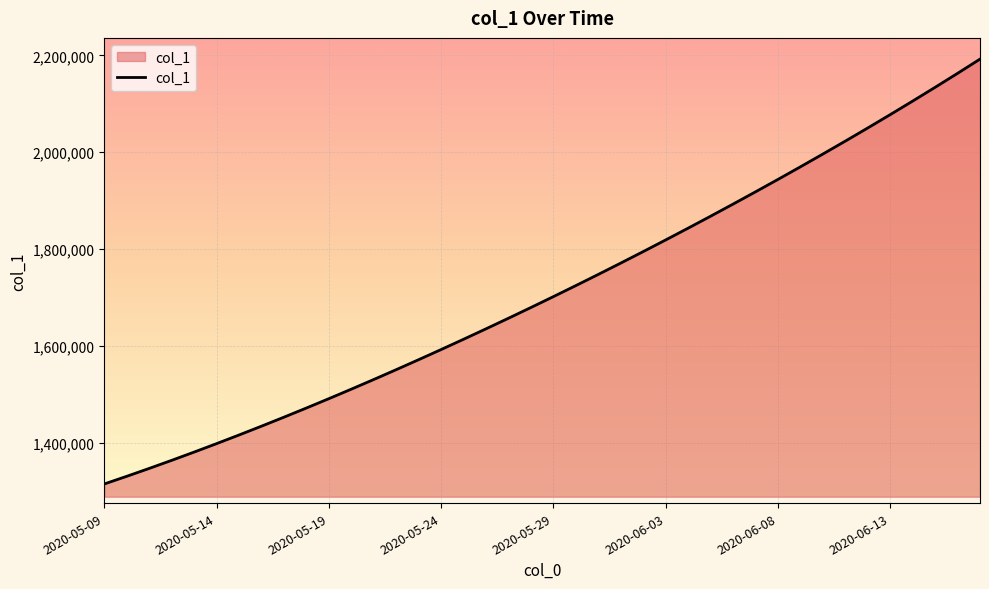

What is the maximum value shown in the chart?

2192182.0